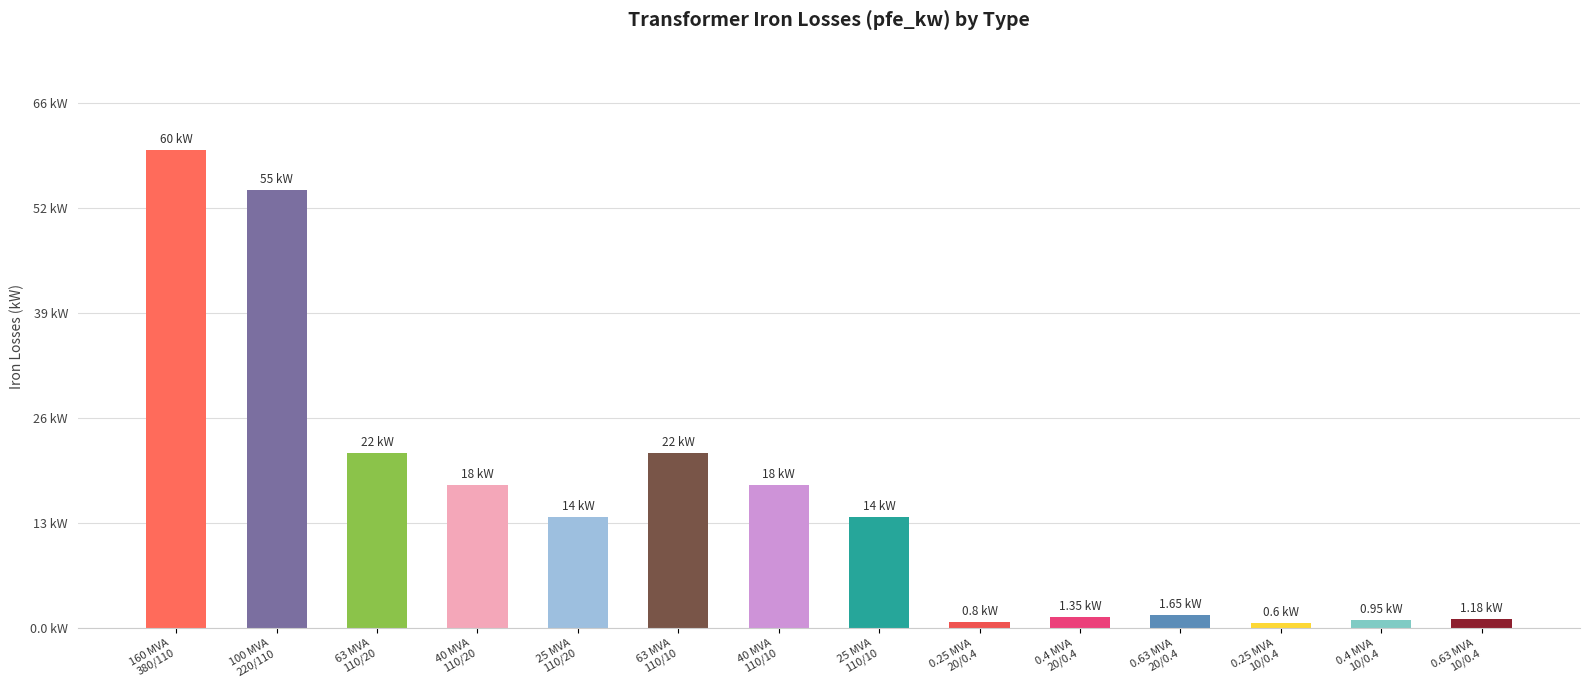

Reading right to left, transcribe all the data shown in this chart.

1.2	0.9	0.6	1.6	1.4	0.8	14.0	18.0	22.0	14.0	18.0	22.0	55.0	60.0